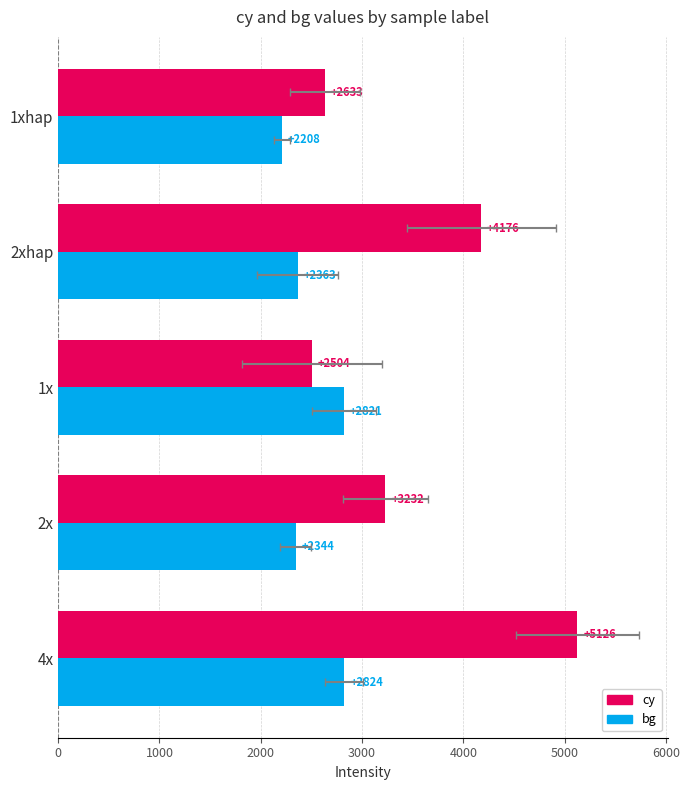

At 1xhap, list the series in order from largest to smallest.

cy, bg